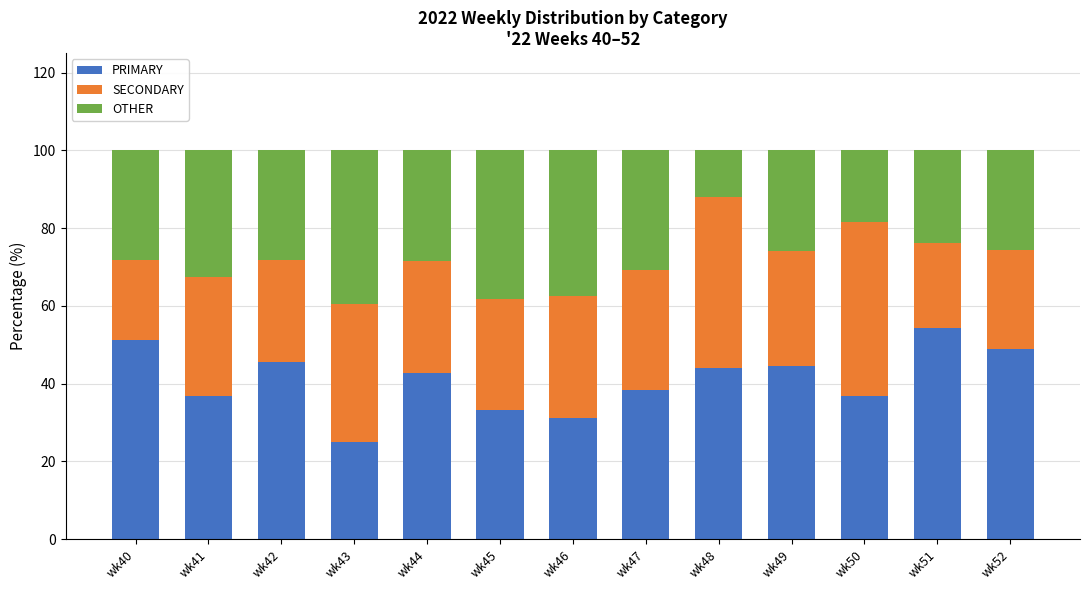

What is the total value across all series at wk44?

100.0